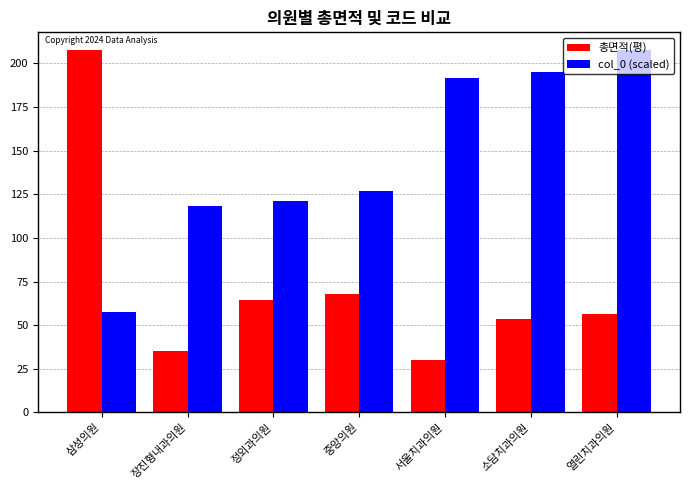

What is the greatest value displayed?

207.4